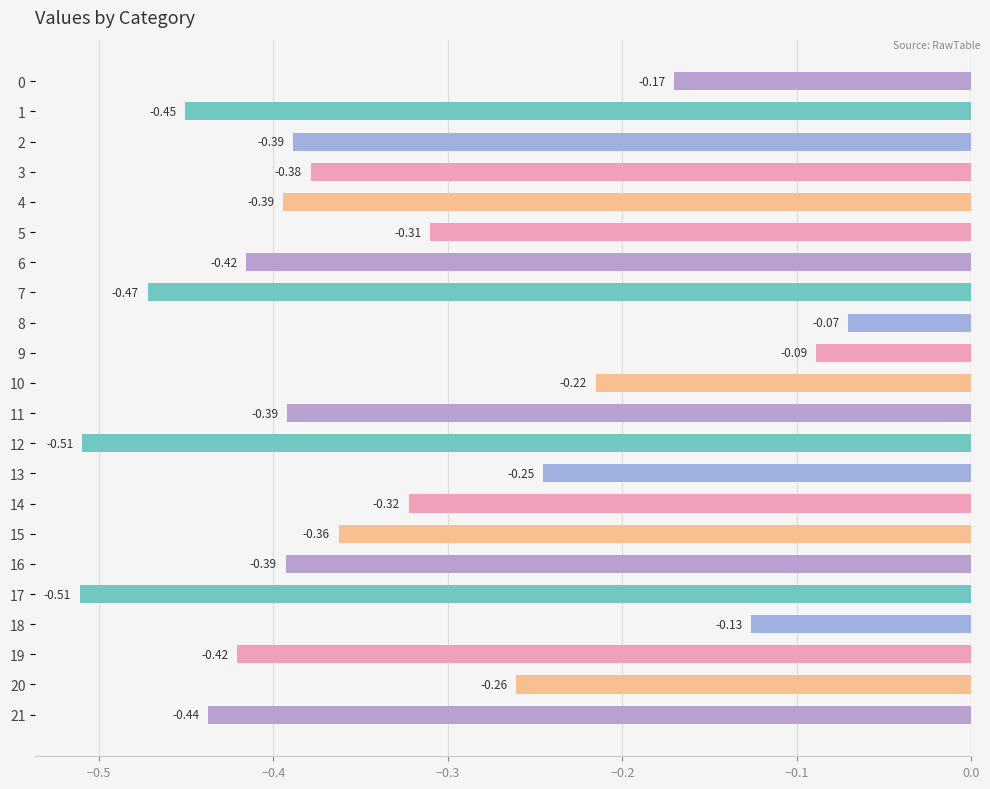

What is the sum of the values at 17 and 8?

-0.6